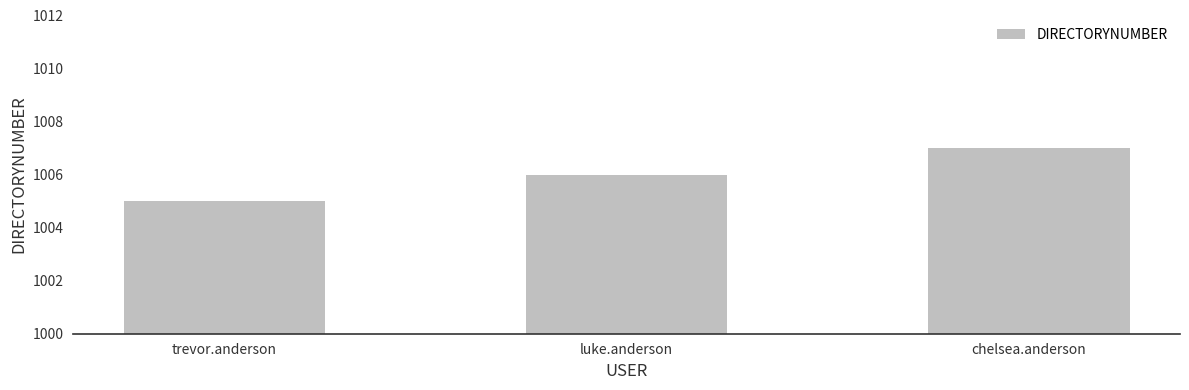

Approximately how many times larger is the value at trevor.anderson compared to luke.anderson?

1.0